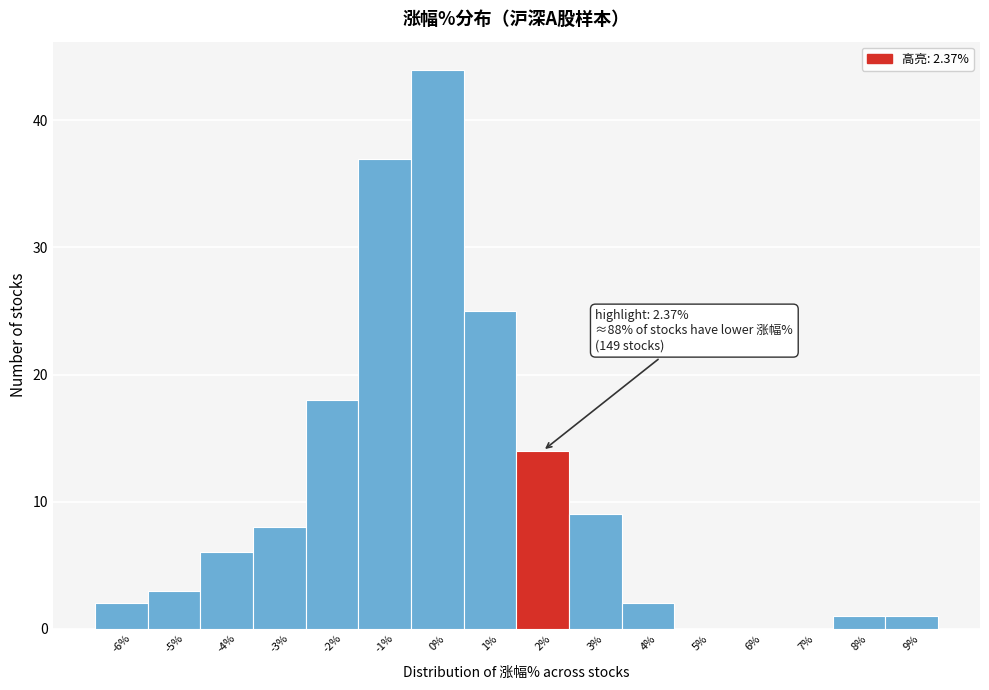

Reading left to right, what are all the values shown in this chart?

-6%=2	-5%=3	-4%=6	-3%=8	-2%=18	-1%=37	0%=44	1%=25	2%=14	3%=9	4%=2	5%=0	6%=0	7%=0	8%=1	9%=1